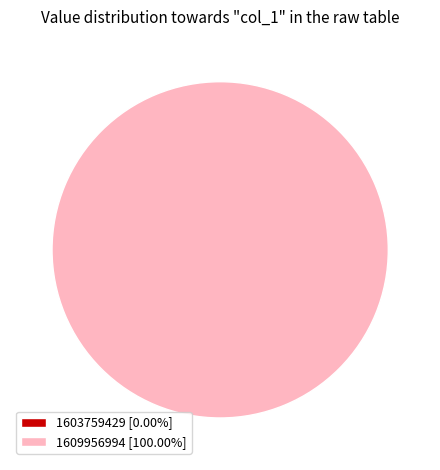

Between 1609956994 and 1603759429, which is larger?

1609956994